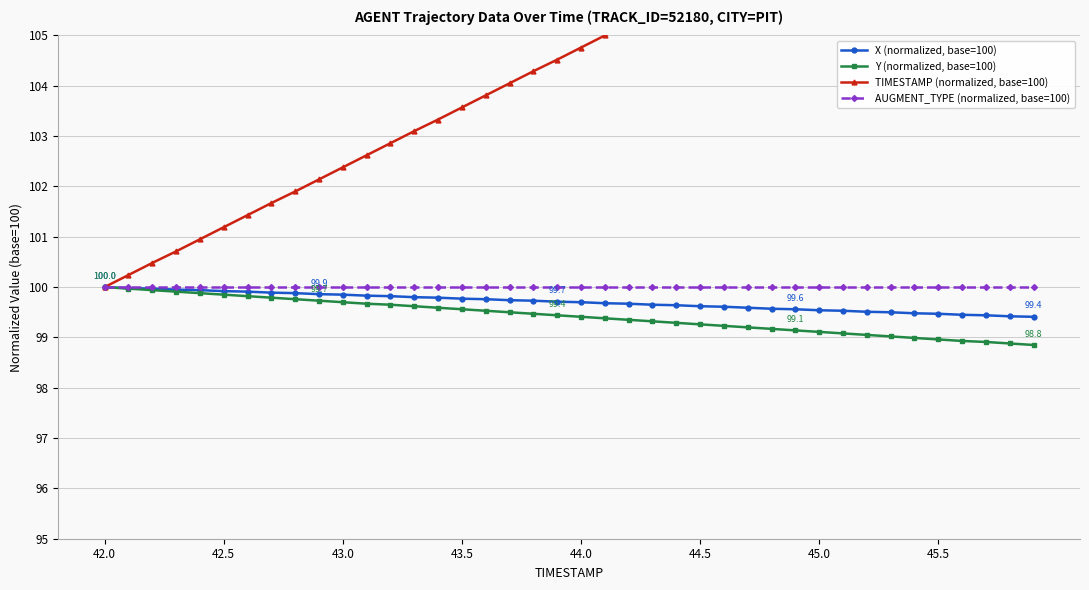

What is the lowest value of the X (normalized, base=100) series?

99.4